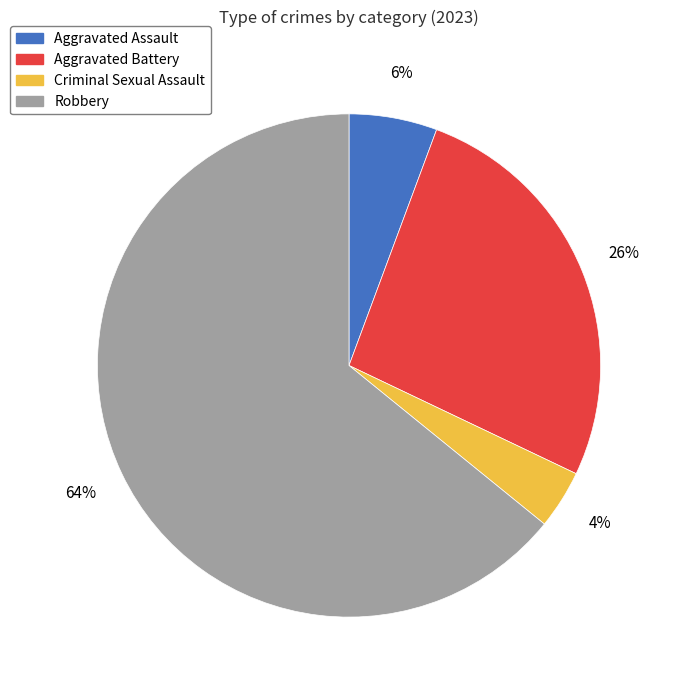

To the nearest percent, what is the difference between the Aggravated Battery and Robbery slice percentages?

38%